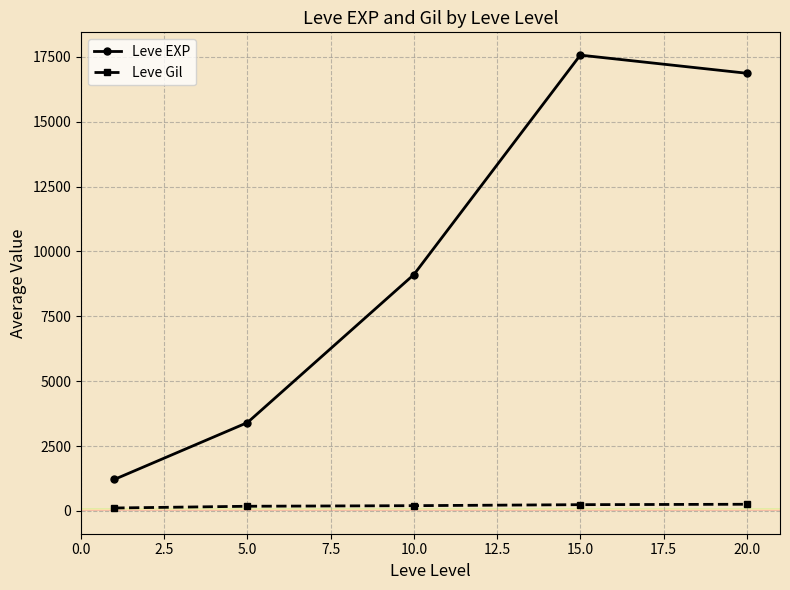

True or false: Leve Gil and Leve EXP cross at least once.

False